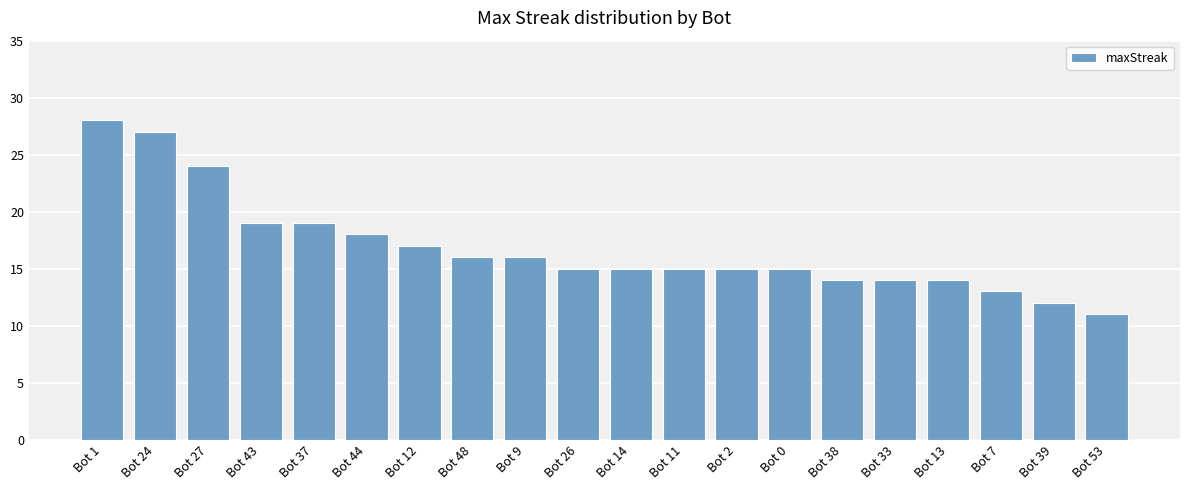

Reading left to right, list all the values displayed in this chart.

Bot 1=28	Bot 24=27	Bot 27=24	Bot 43=19	Bot 37=19	Bot 44=18	Bot 12=17	Bot 48=16	Bot 9=16	Bot 26=15	Bot 14=15	Bot 11=15	Bot 2=15	Bot 0=15	Bot 38=14	Bot 33=14	Bot 13=14	Bot 7=13	Bot 39=12	Bot 53=11